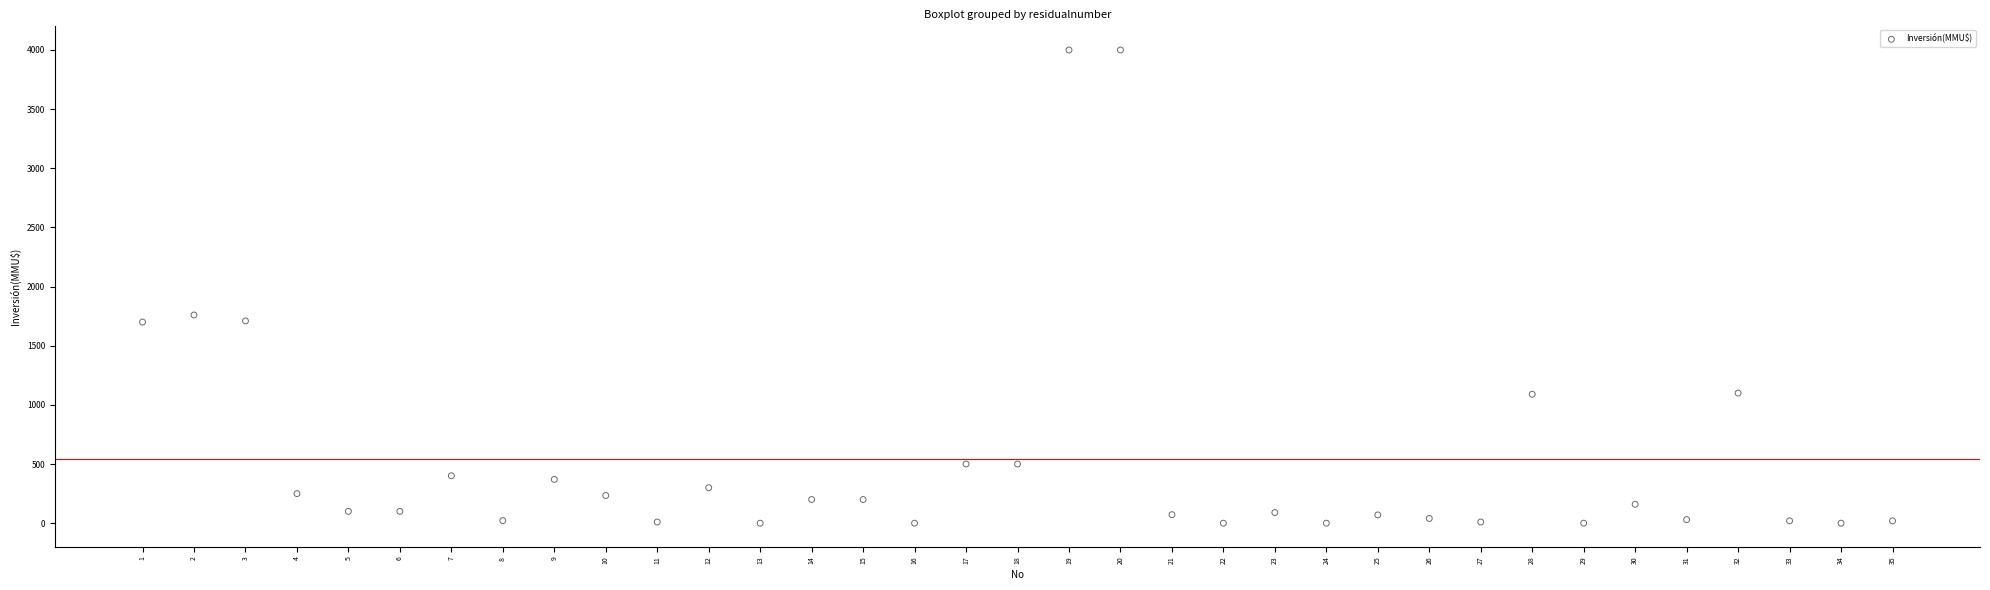

What is the range of X values (max minus min)?

34